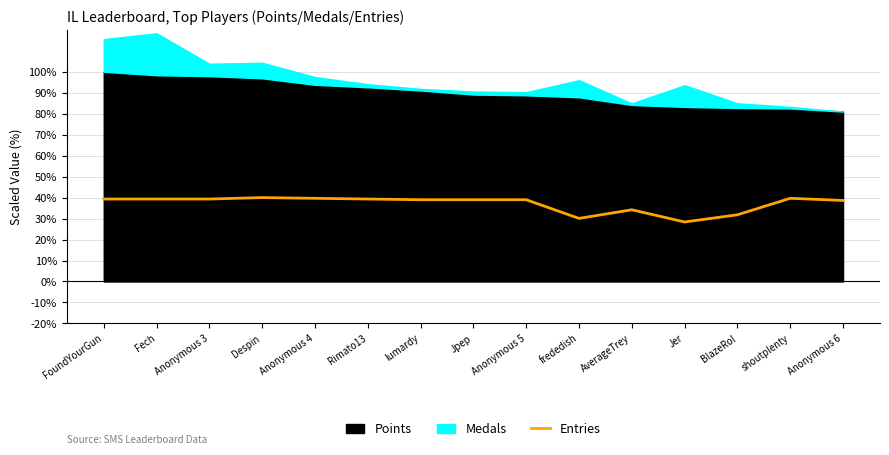

Is it true that Entries equals 40.0 at Despin?

True